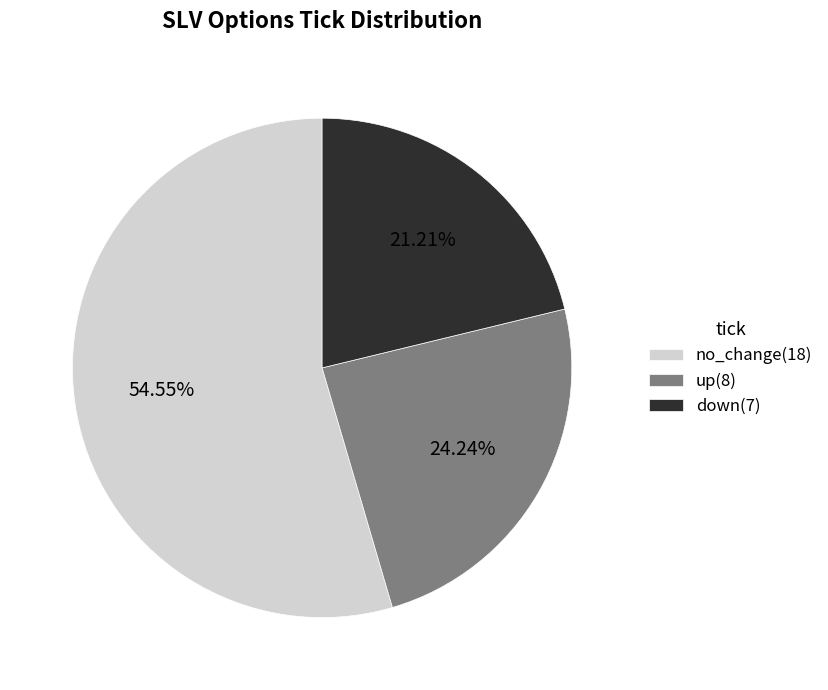

To the nearest percent, what is the difference between the largest and smallest slice percentages?

33%